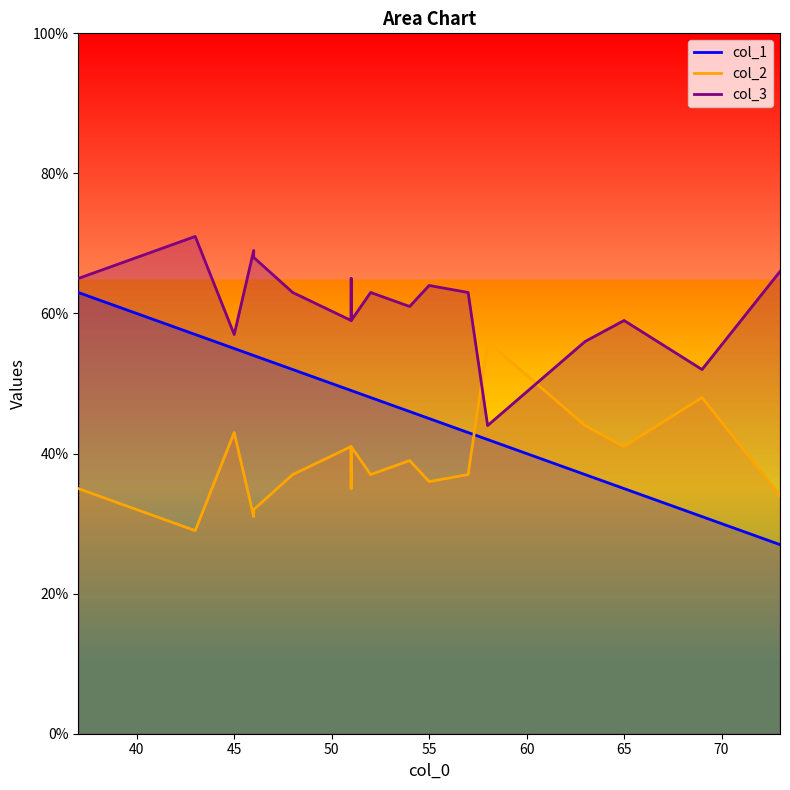

True or false: col_3 and col_2 cross at least once.

True